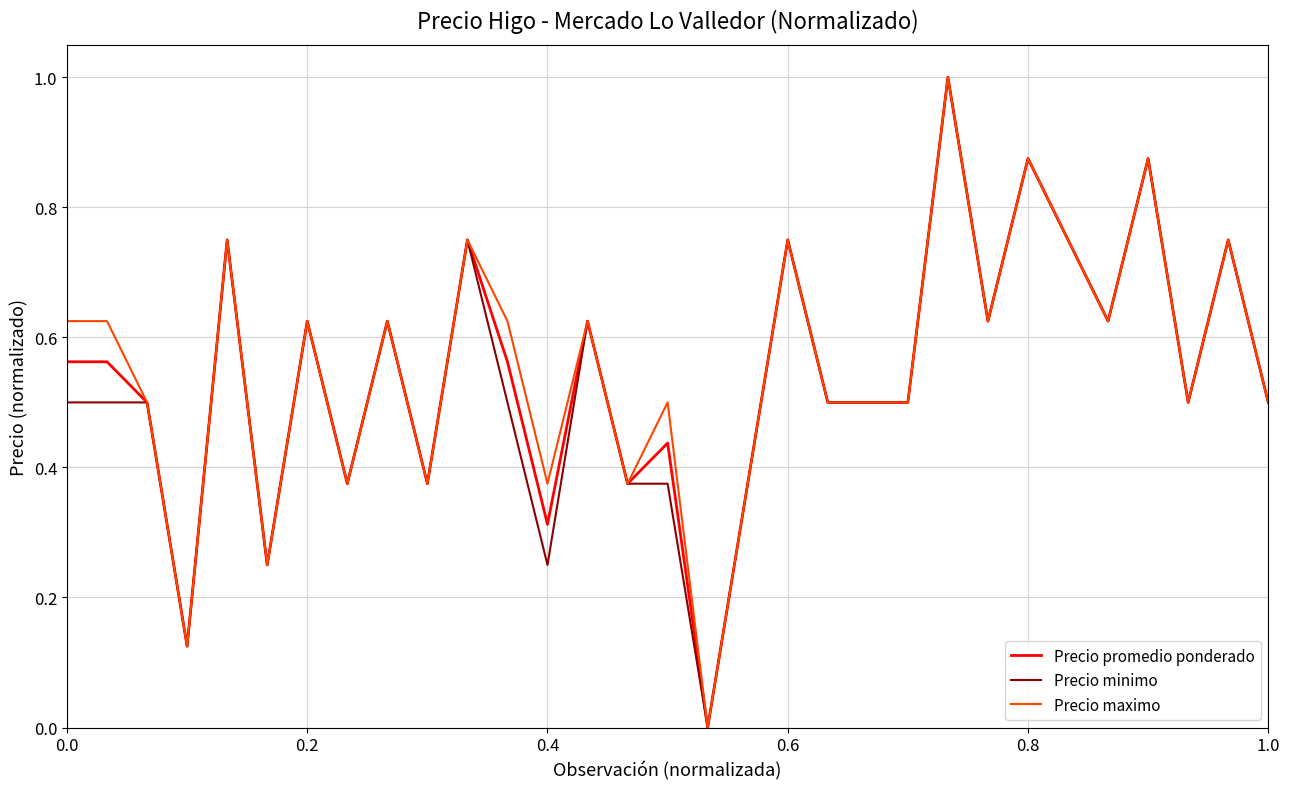

What are all the series names shown in the legend?

Precio promedio ponderado, Precio minimo, Precio maximo